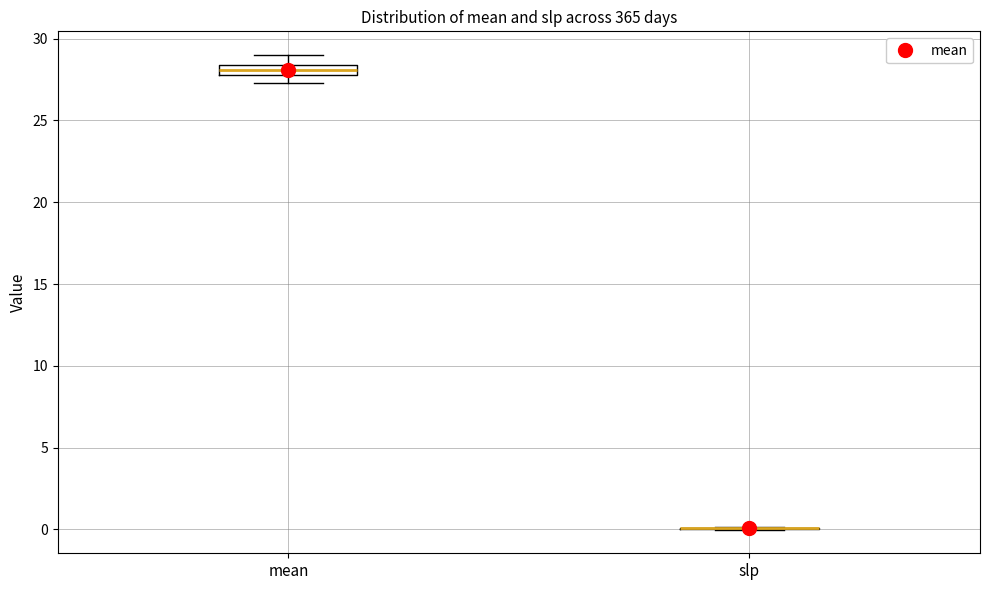

Where is the lower edge of the box for mean on the y-axis? The values are not printed on the chart, so give them approximately, as read against the axis.

28.0